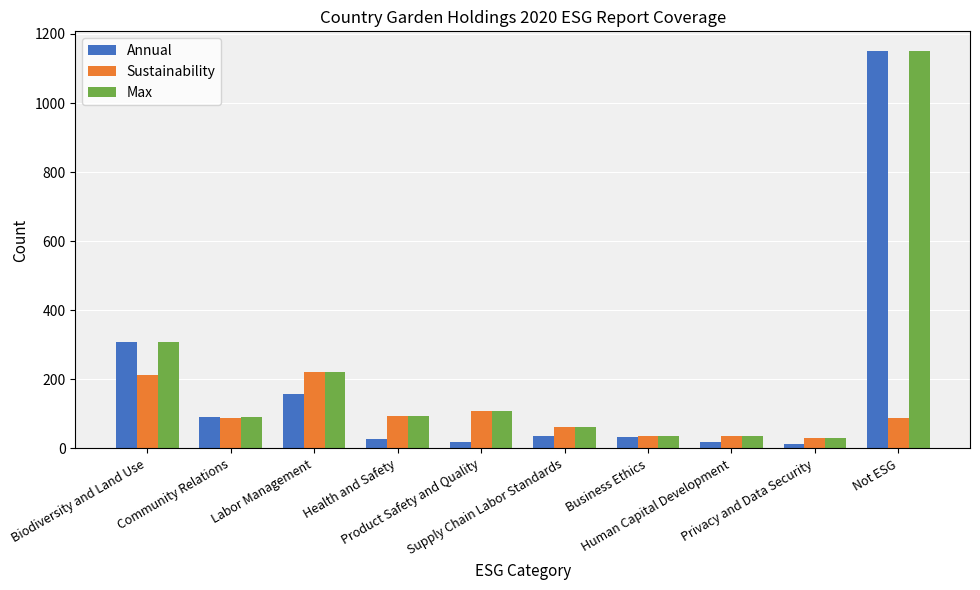

What are all the series names shown in the legend?

Annual, Sustainability, Max